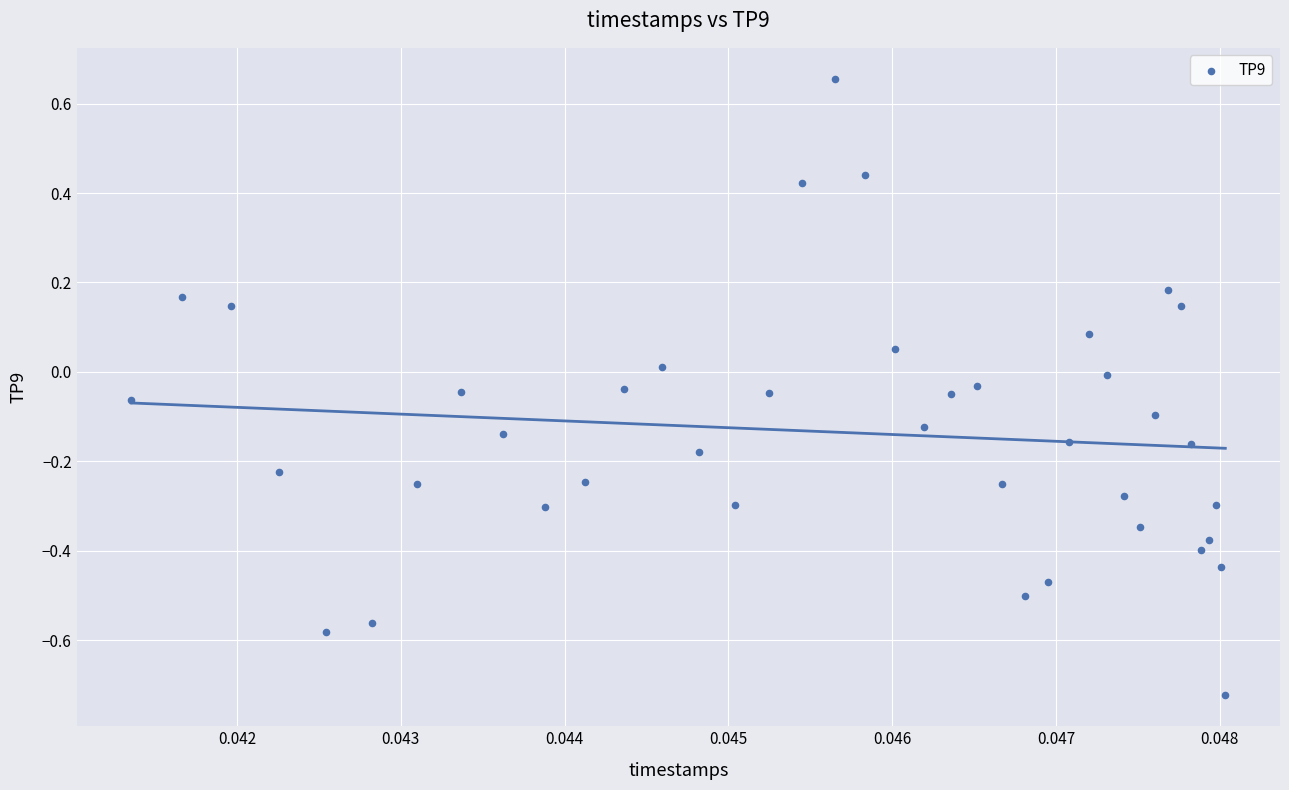

What is the range of Y values (max minus min)?

1.4